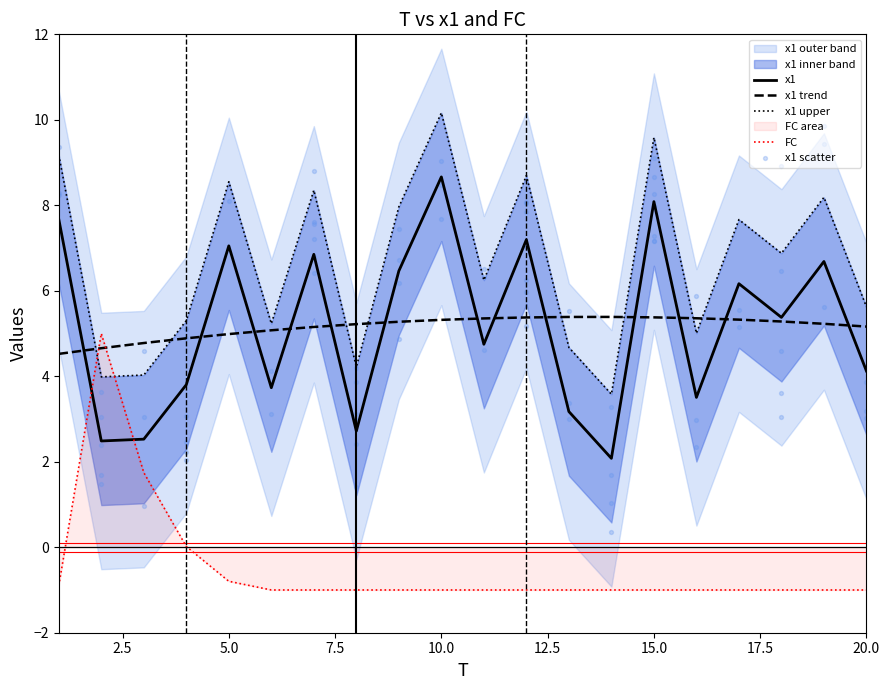

At which category is the sum across all series the highest?

10